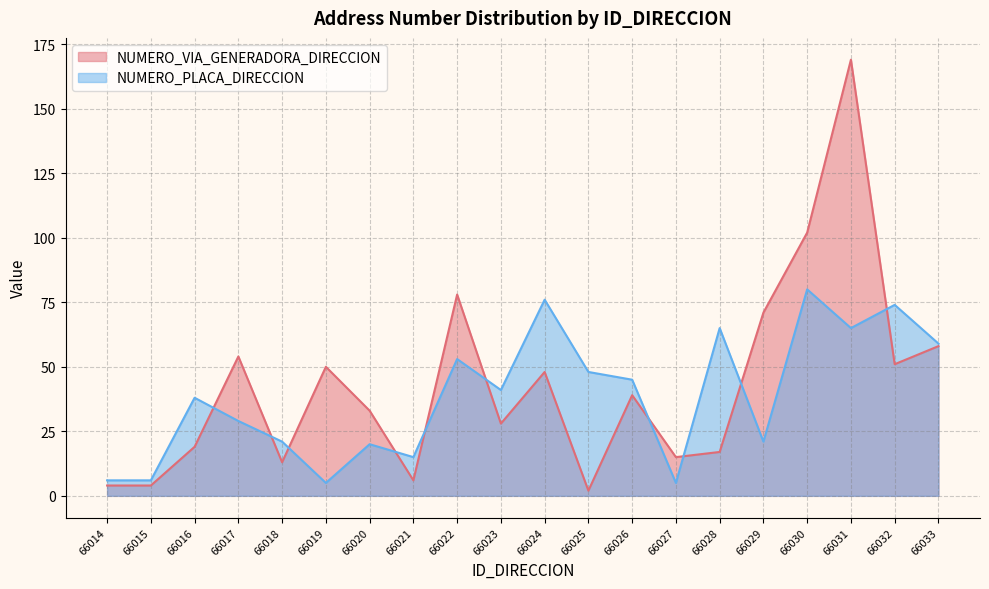

How many lines are shown in the chart?

2